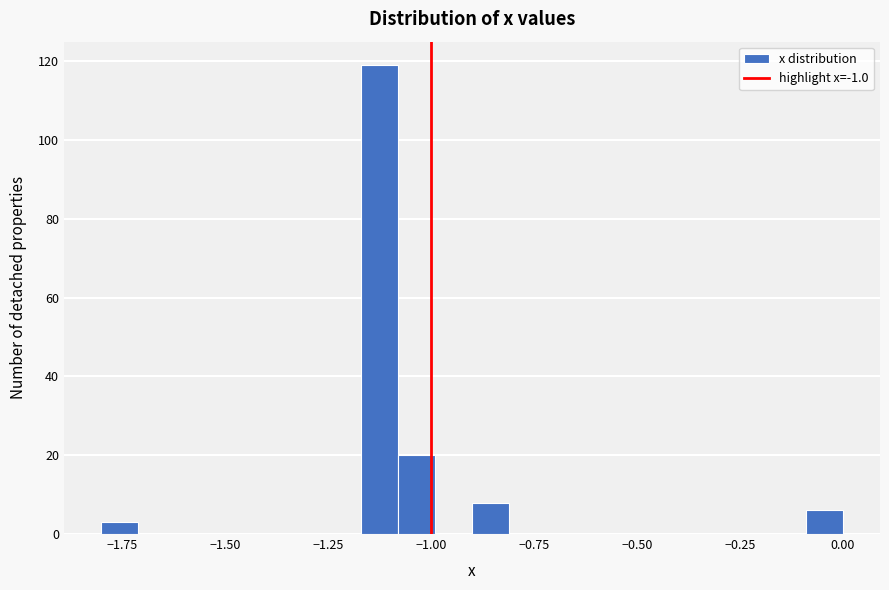

Around what value on the x-axis is the tallest bar? Give the approximate position of its centre, as read against the axis.

-1.10